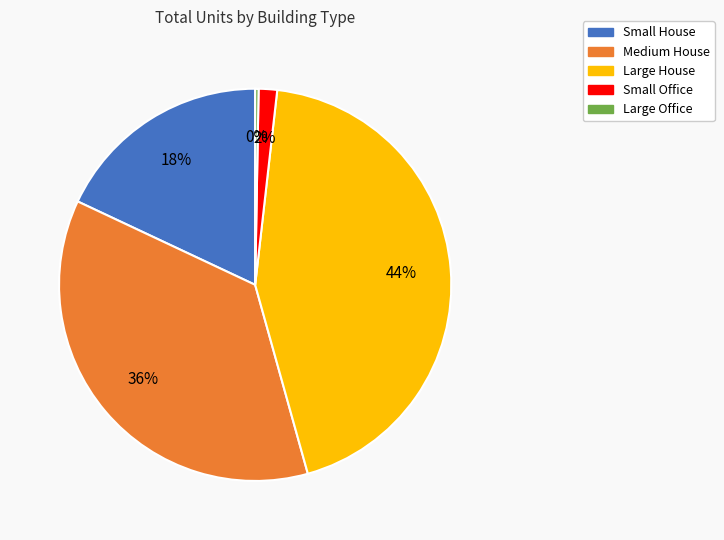

Is the sum of Large Office and Medium House greater than half?

No